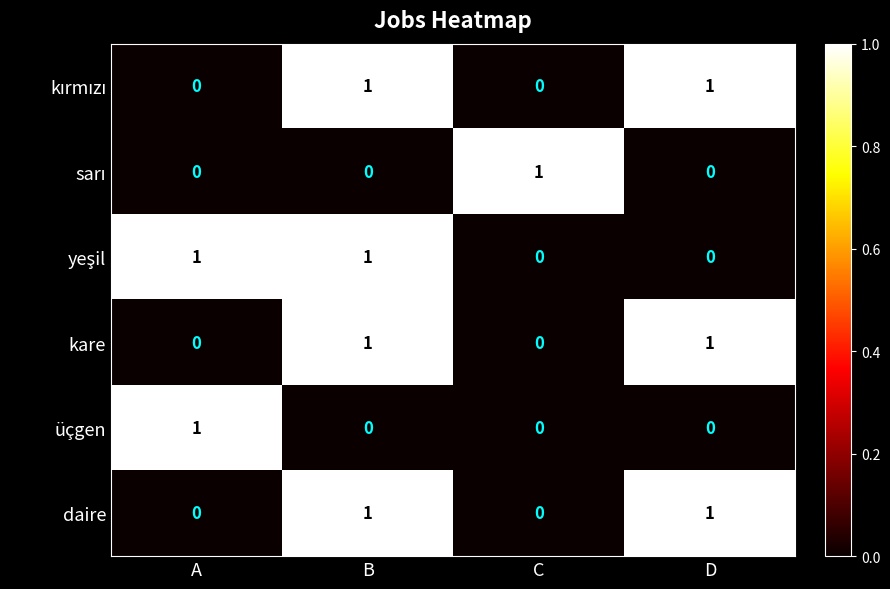

The üçgen series shows 1 at C. True or false?

False